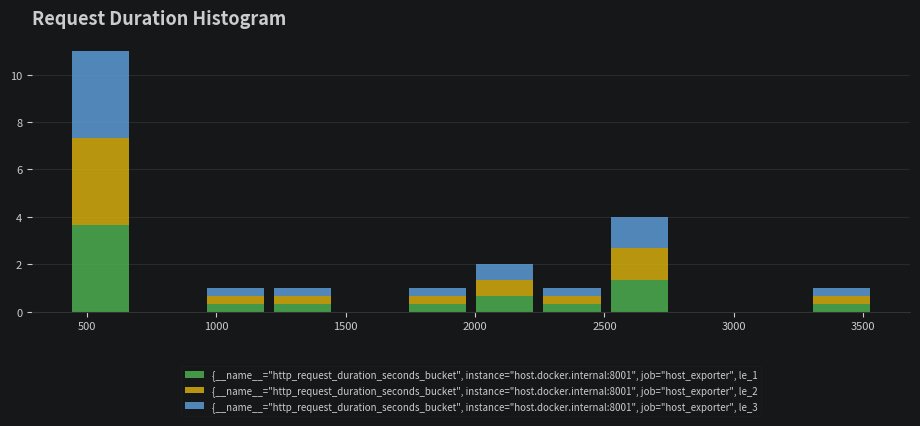

Which range on the x-axis has the tallest stacked bar (by total height)?

400 to 700